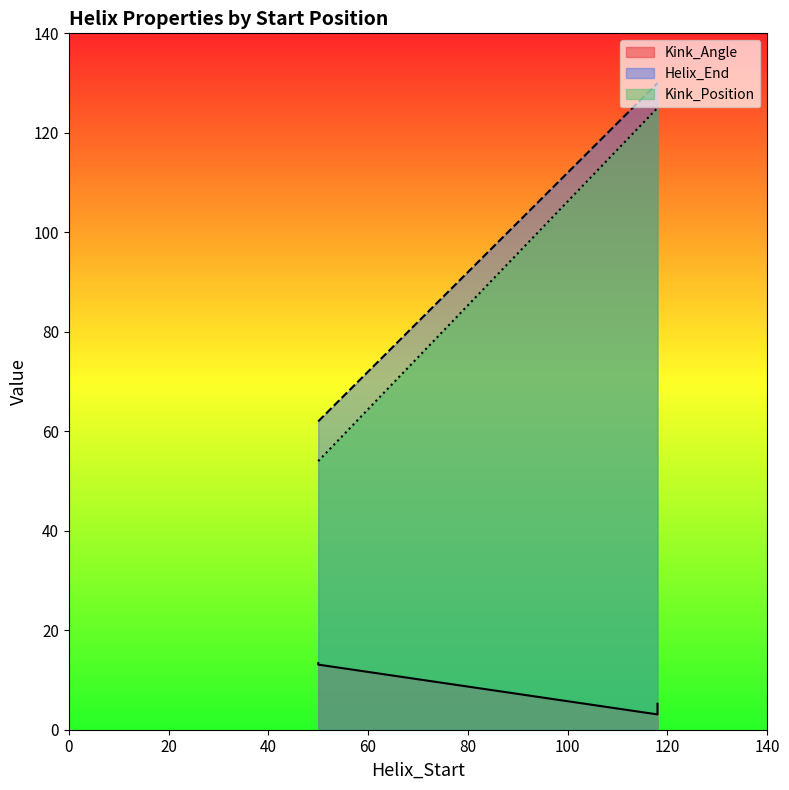

How many values in the Kink_Position series are below 125?

2